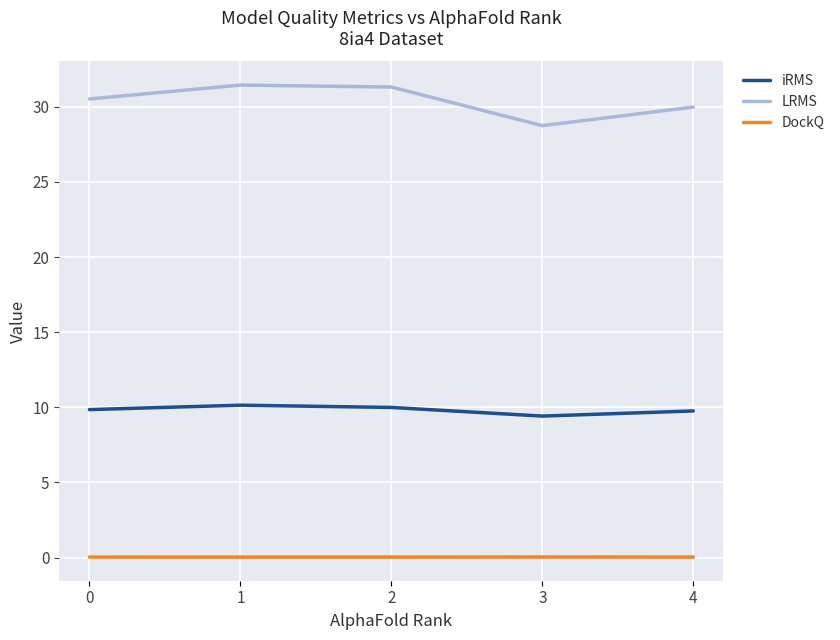

Rank the series at 4 from lowest to highest value.

DockQ, iRMS, LRMS